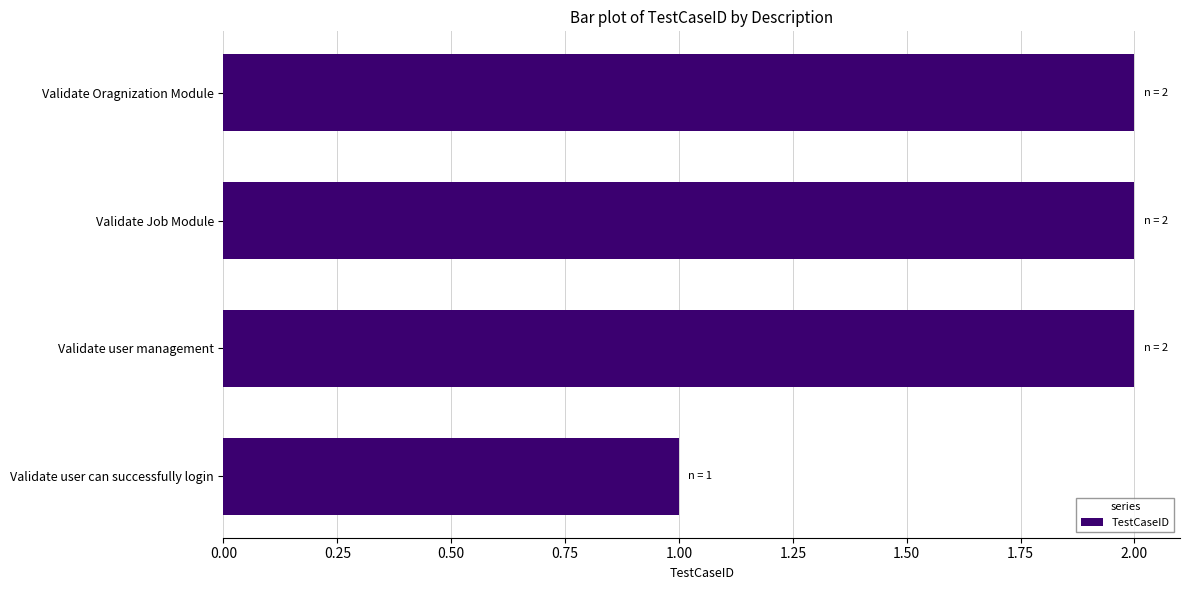

Reading top to bottom, what are all the values shown in this chart?

2	2	2	1